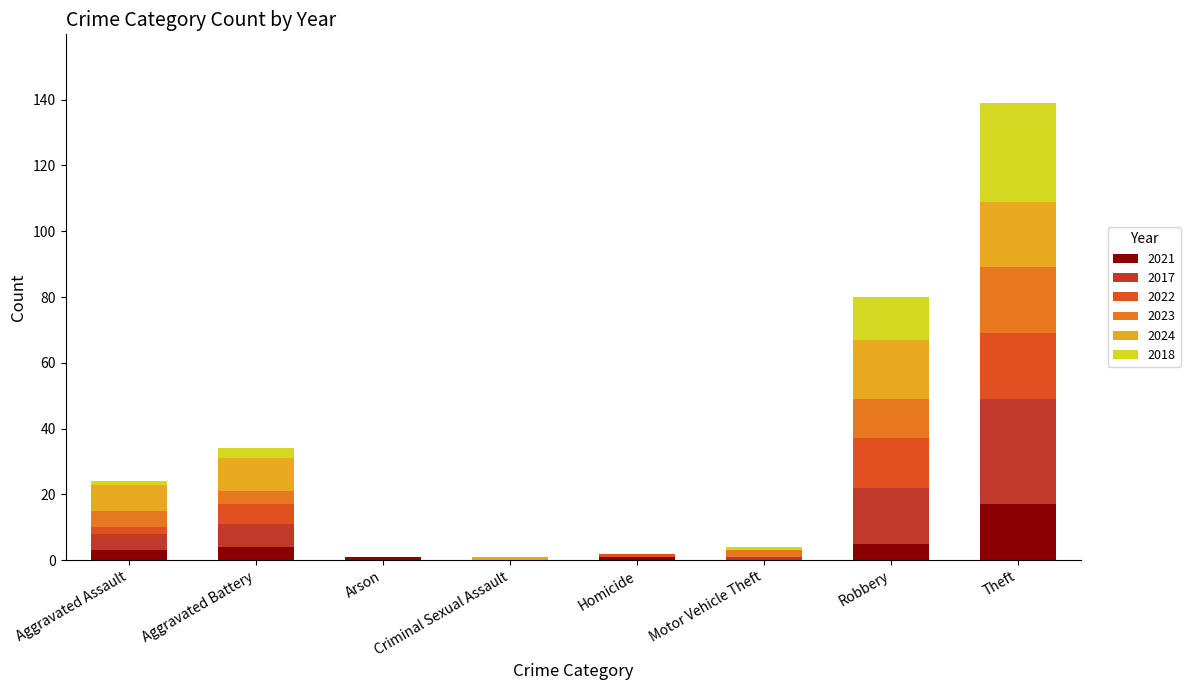

What is the total value across all series at Arson?

1